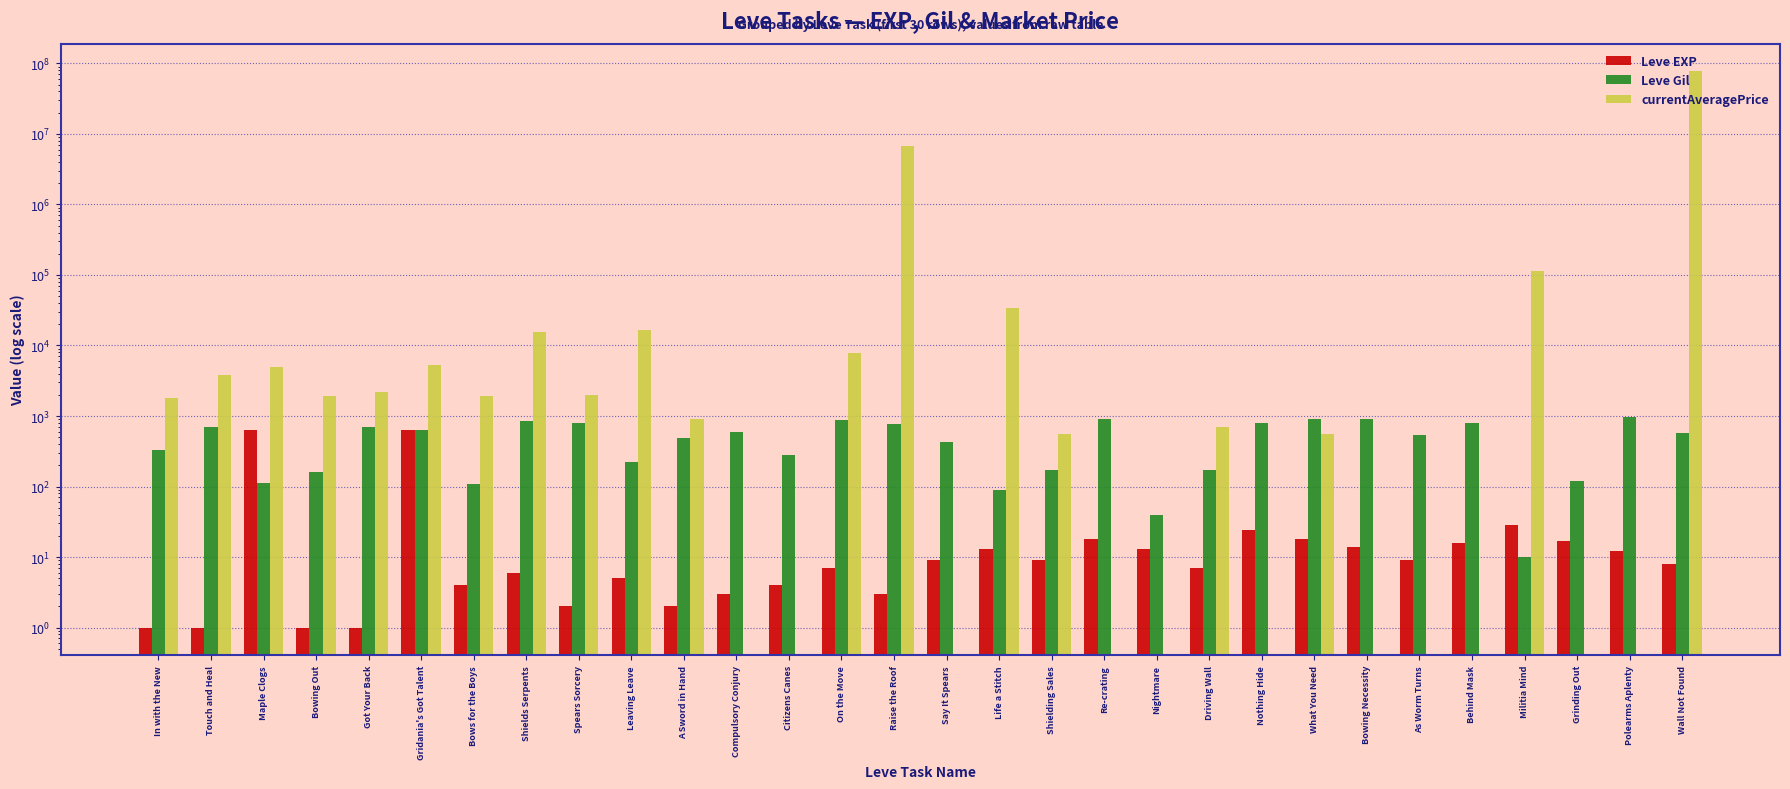

Reading right to left, list all the values displayed in this chart.

Leve EXP: 8	12	17	28	16	9	14	18	24	7	13	18	9	13	9	3	7	4	3	2	5	2	6	4	630	1	1	630	1	1
Leve Gil: 570	960	120	10	800	540	920	910	790	170	40	910	170	90	430	780	880	280	600	490	220	790	840	110	630	690	160	112	690	330
currentAveragePrice: 76927270	0	0	113049	0	0	0	559	0	705	0	0	559	33500	0	6668001	7909	0	0	899	16670	1997	15611	1894	5361	2219	1893	5000	3763	1820